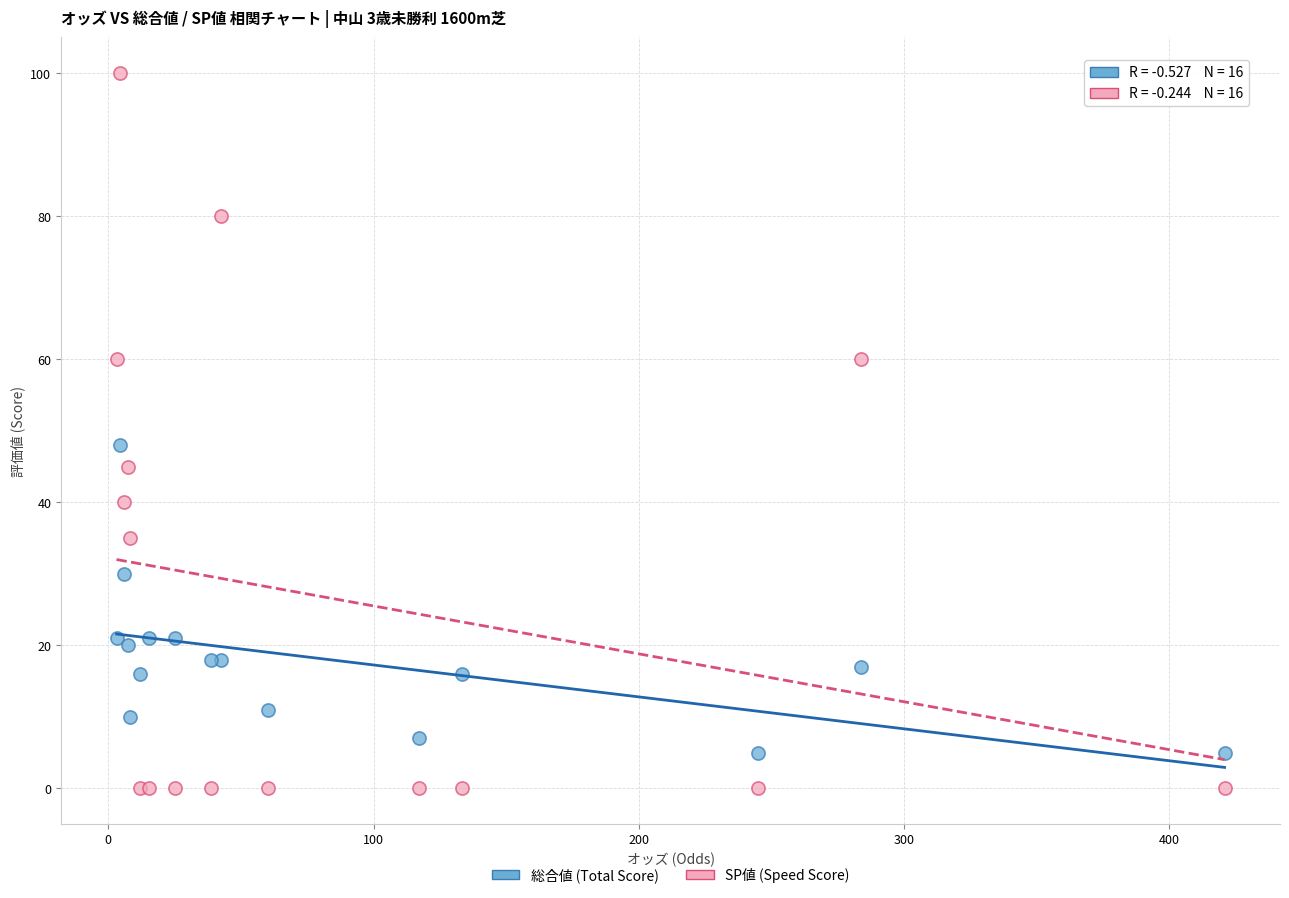

Which series contains the highest Y value?

SP値 (Speed Score)